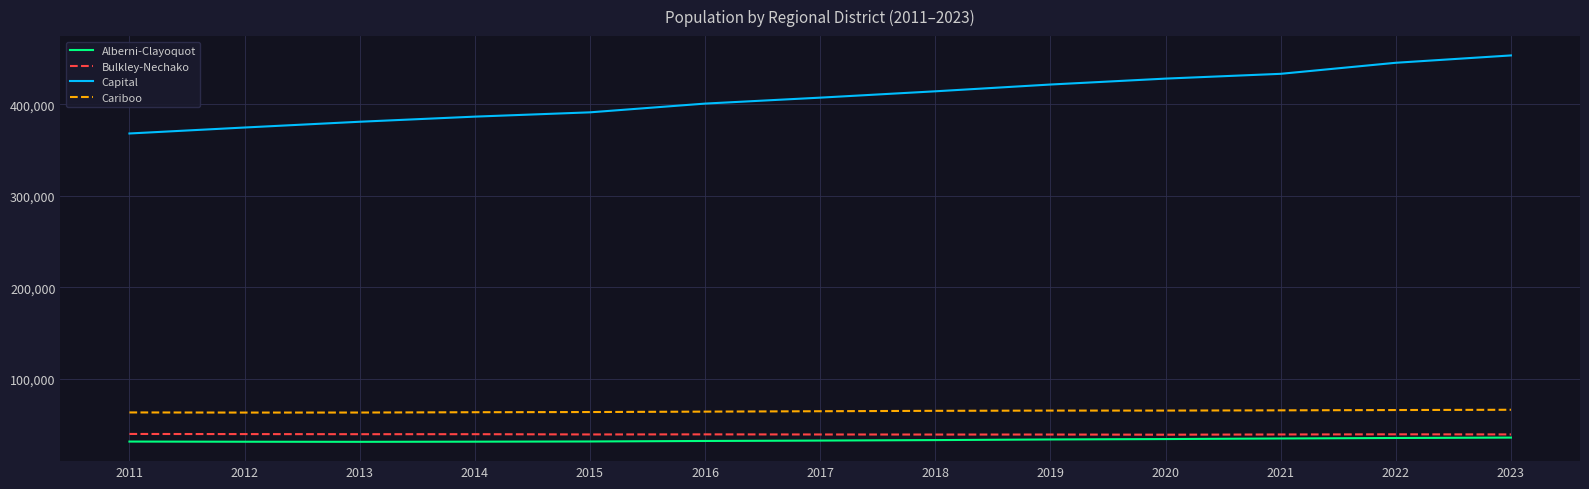

What is the approximate value of Cariboo at 2019, to the nearest 100?

65400